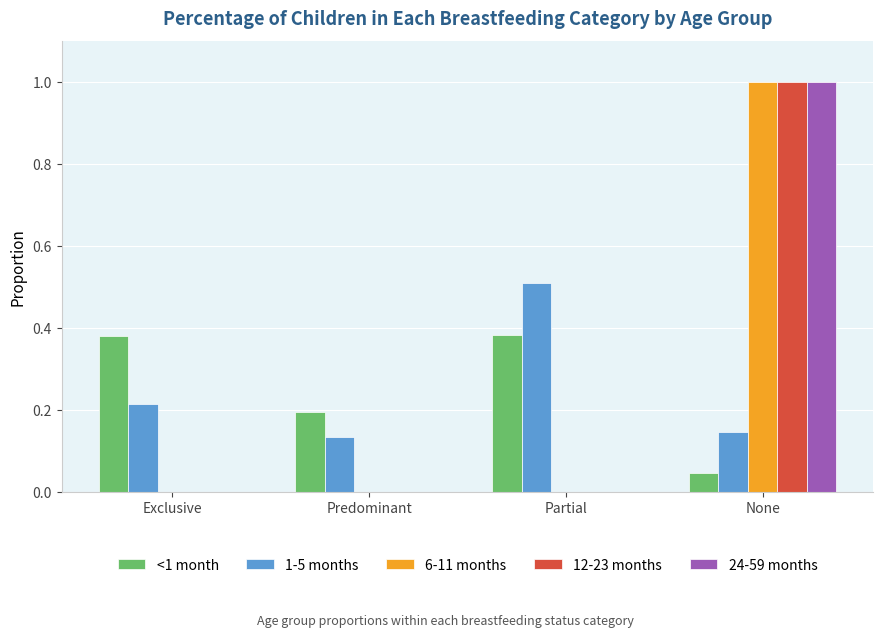

True or false: 24-59 months has a value of 0.0 at Predominant.

True